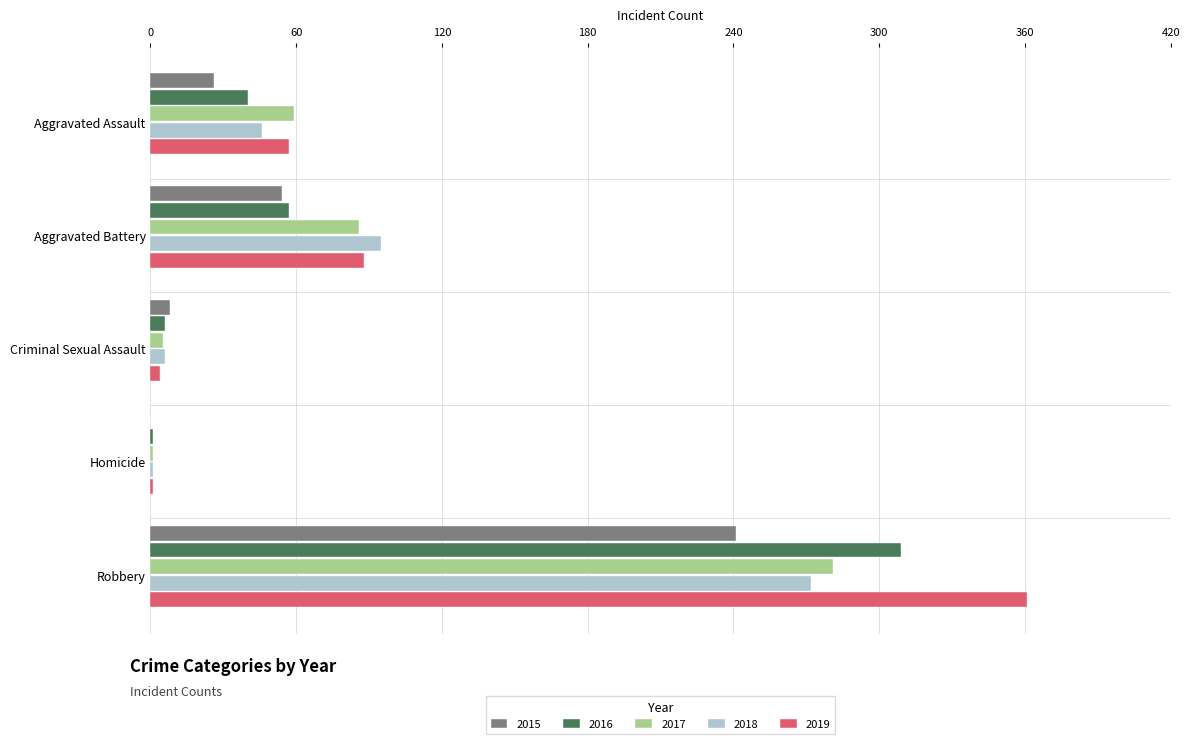

At which label is 2018 closest to 136?

Aggravated Battery